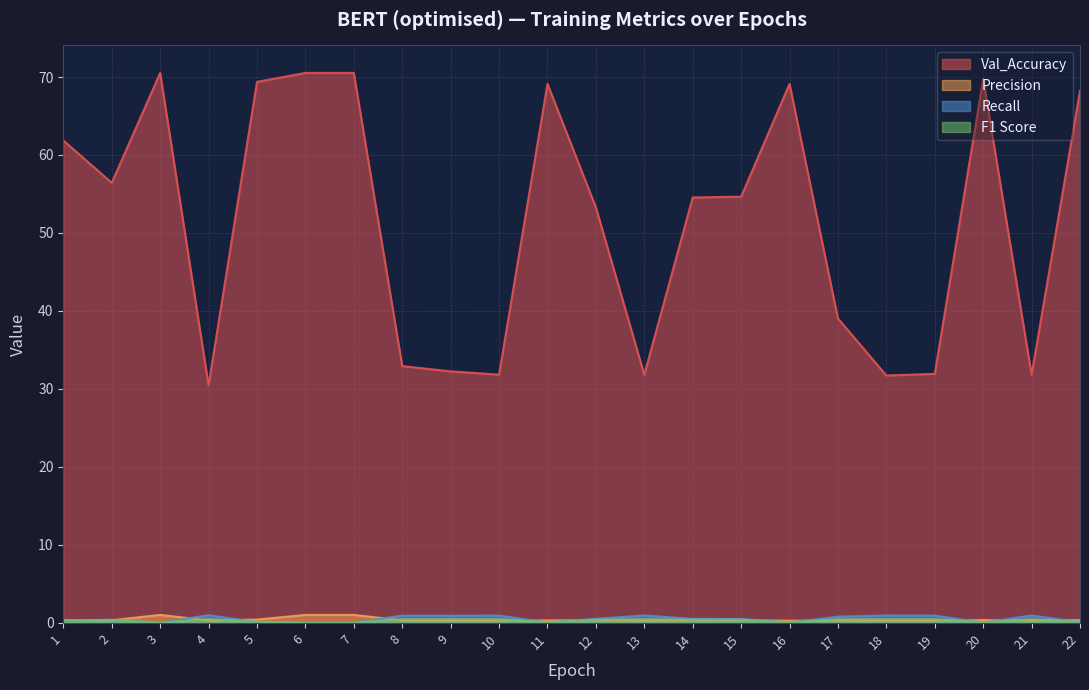

Reading left to right, what are all the values shown in this chart?

Val_Accuracy: 1=61.9	2=56.4	3=70.5	4=30.5	5=69.4	6=70.5	7=70.5	8=32.9	9=32.2	10=31.8	11=69.1	12=53.3	13=31.8	14=54.5	15=54.6	16=69.1	17=39.0	18=31.7	19=31.9	20=69.8	21=31.8	22=68.2
Precision: 1=0.3	2=0.3	3=1.0	4=0.3	5=0.4	6=1.0	7=1.0	8=0.3	9=0.3	10=0.3	11=0.3	12=0.3	13=0.3	14=0.3	15=0.3	16=0.2	17=0.3	18=0.3	19=0.3	20=0.3	21=0.3	22=0.3
Recall: 1=0.2	2=0.4	3=0.0	4=1.0	5=0.1	6=0.0	7=0.0	8=0.9	9=0.9	10=0.9	11=0.0	12=0.5	13=0.9	14=0.5	15=0.5	16=0.0	17=0.8	18=0.9	19=0.9	20=0.0	21=0.9	22=0.1
F1 Score: 1=0.3	2=0.3	3=0.0	4=0.5	5=0.1	6=0.0	7=0.0	8=0.4	9=0.4	10=0.4	11=0.1	12=0.4	13=0.4	14=0.4	15=0.4	16=0.0	17=0.4	18=0.4	19=0.4	20=0.1	21=0.4	22=0.1